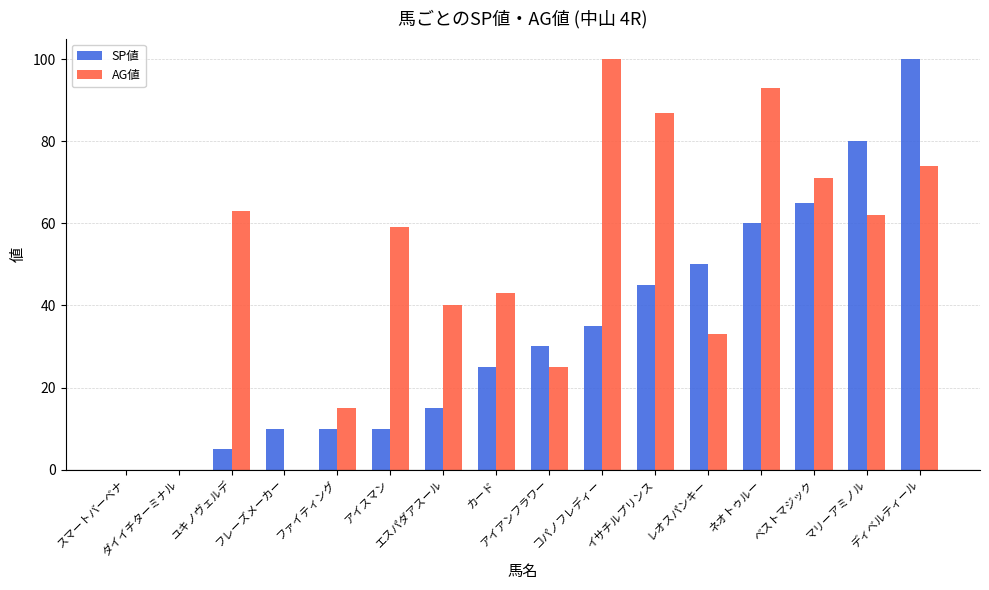

Which series has the largest total across all categories?

AG値